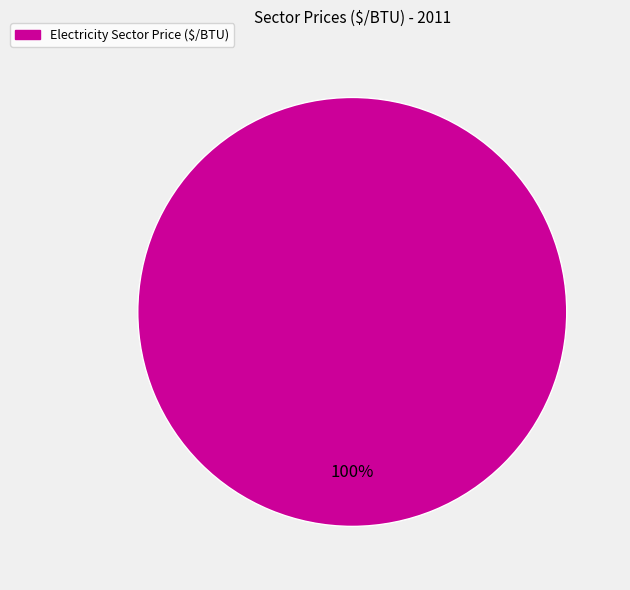

Is there any slice that represents more than half of the pie?

Yes